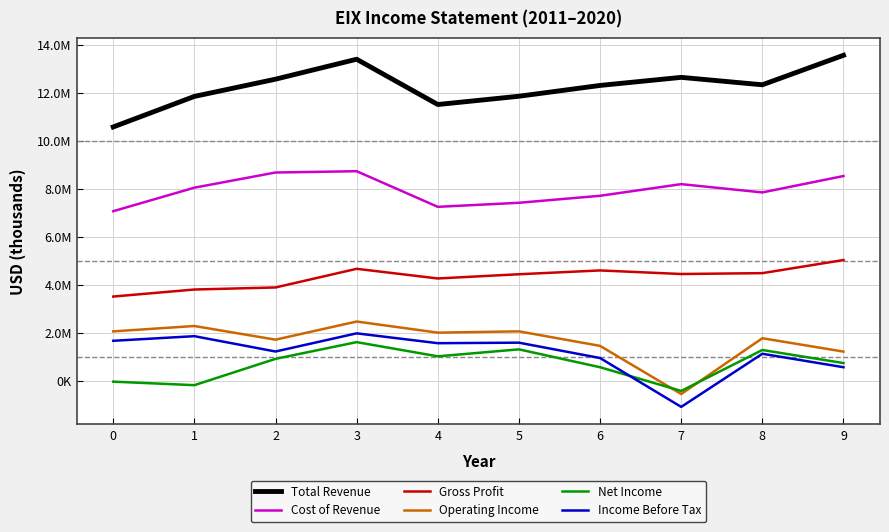

Does the chart display data point markers on the line(s)?

No